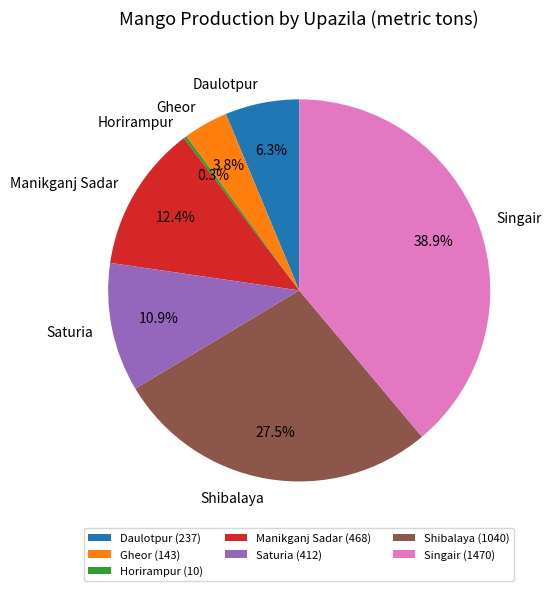

Does Singair account for over 50% of the chart?

No